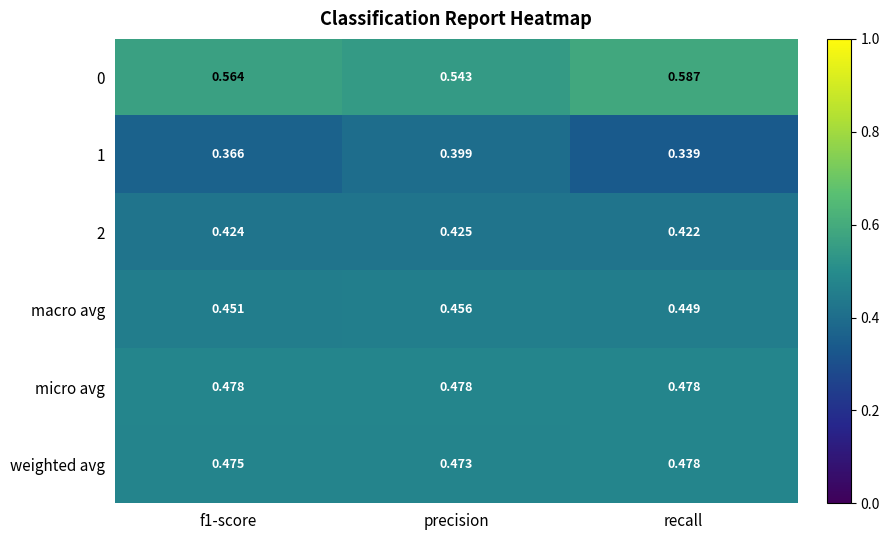

At which category is the sum across all series the highest?

precision